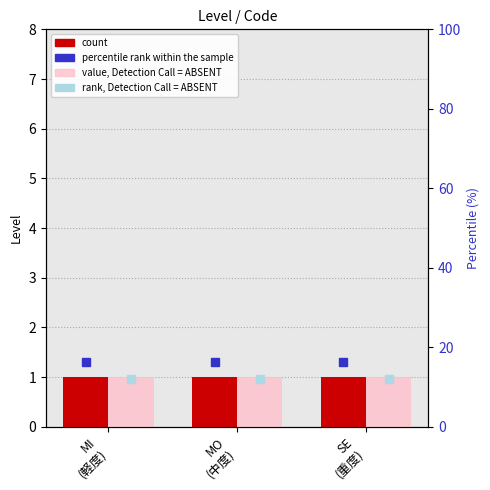

Which category has the lowest value across all series?

MI
(軽度)